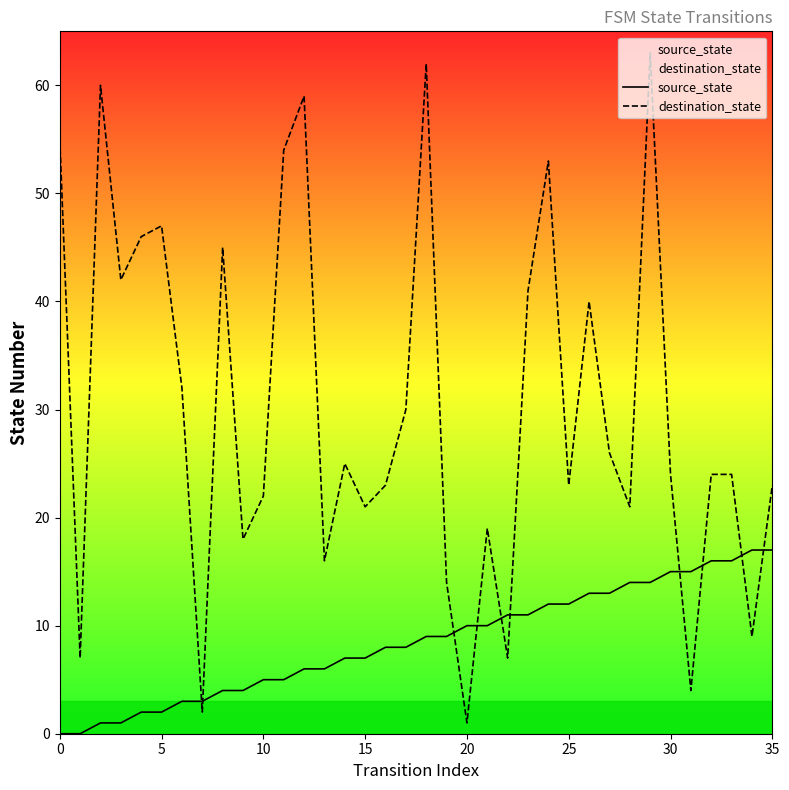

How many values in source_state are above zero?

34